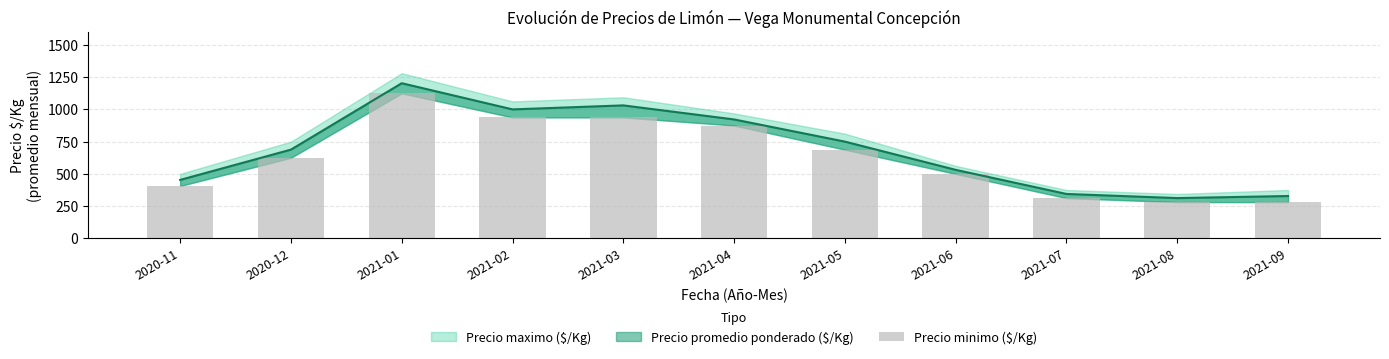

What is the minimum value shown in the chart?

281